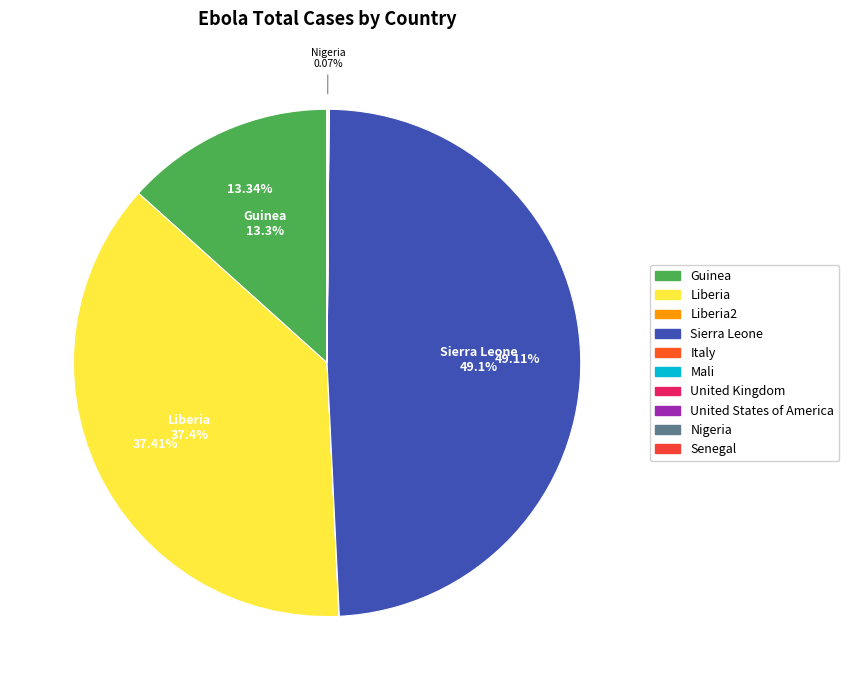

Rank the categories by value from highest to lowest.

Sierra Leone, Liberia, Guinea, Nigeria, Mali, Liberia2, United States of America, Italy, United Kingdom, Senegal